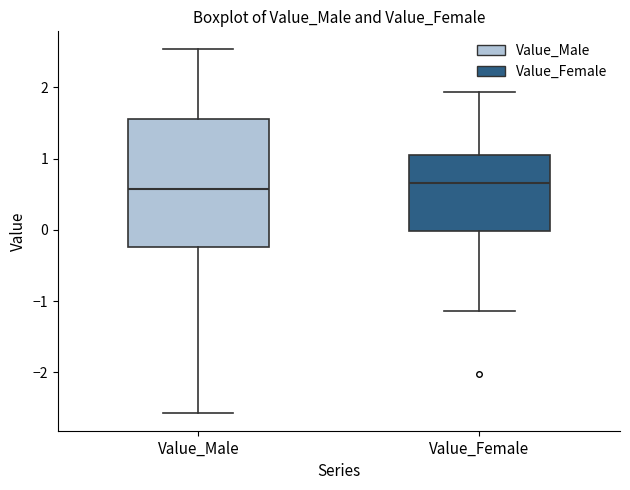

Reading left to right, read every box against the y-axis: the position of its median line, the range the box covers, and the ends of its whiskers. The values are not printed on the chart, so give them approximately, as read against the axis.

Value_Male: median 0.6, box -0.2 to 1.6, whiskers -2.6 to 2.5
Value_Female: median 0.7, box 0.0 to 1.0, whiskers -1.1 to 1.9